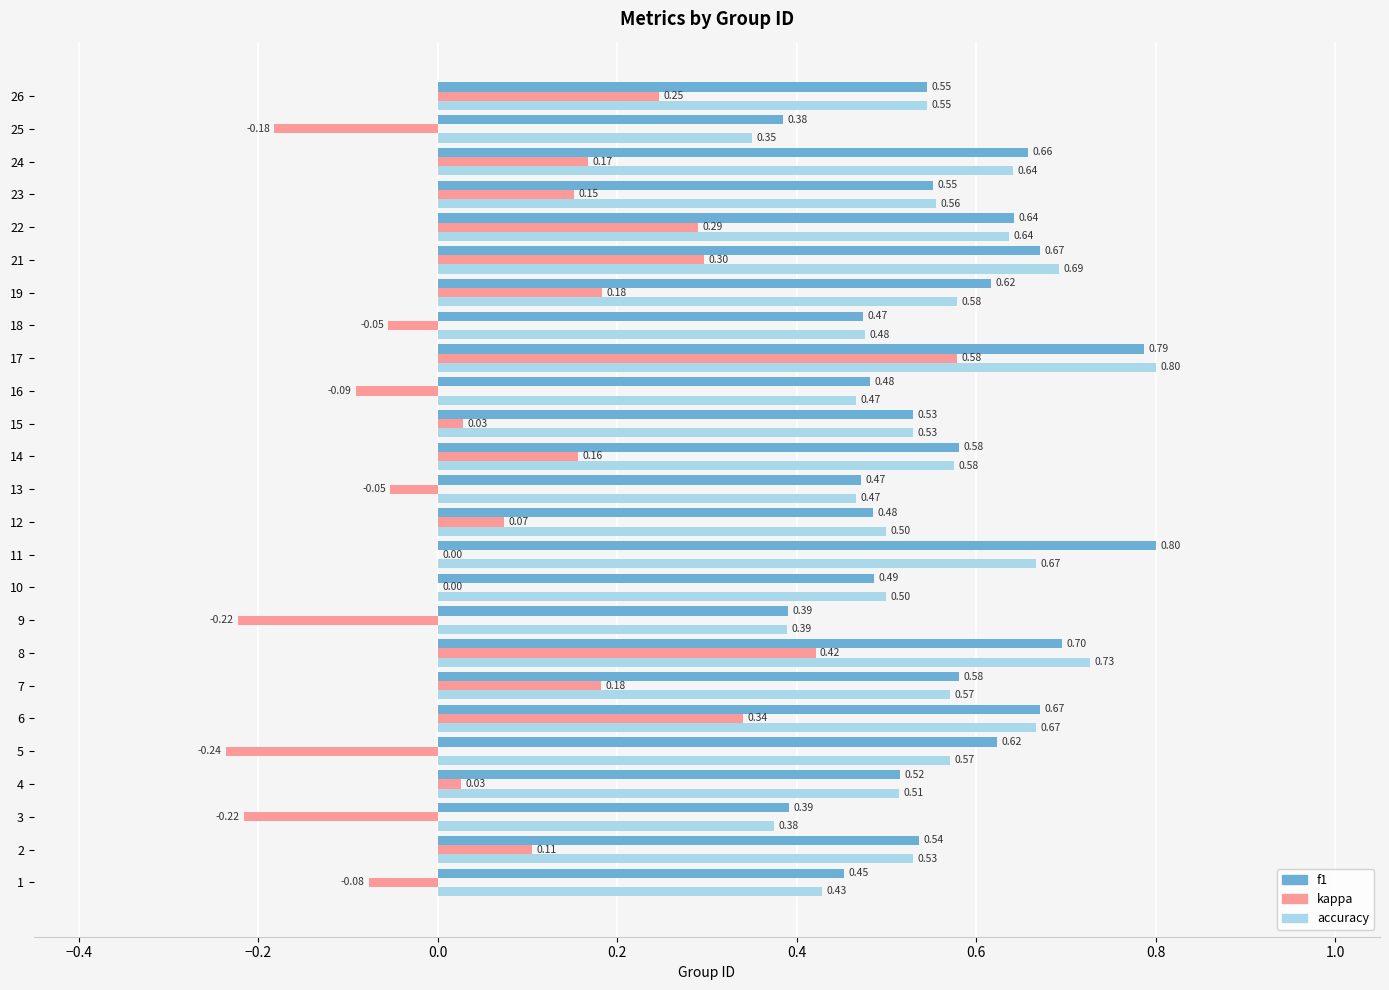

What is the sum of all kappa values?

2.1